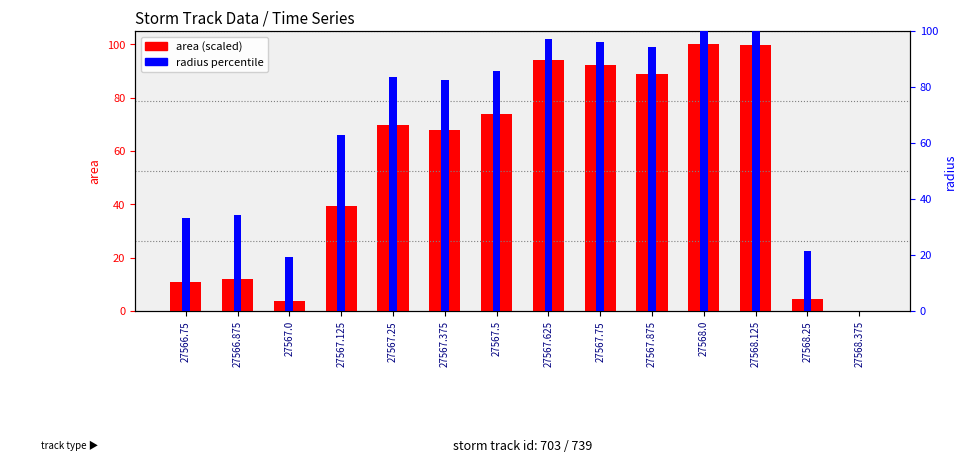

Reading left to right, extract all data points from this chart.

area: 11.0	11.9	3.7	39.5	69.7	67.9	73.8	94.1	92.1	88.8	100.0	99.8	4.5	0.0
radius (percentile): 33.2	34.4	19.2	62.9	83.5	82.4	85.9	97.0	96.0	94.2	100.0	99.9	21.3	0.0